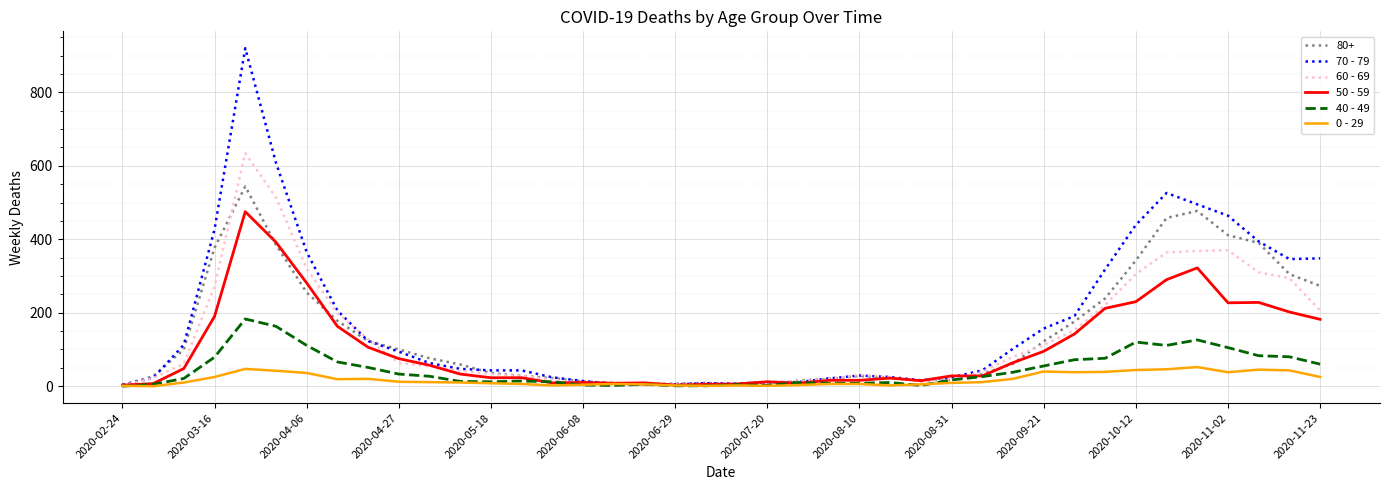

What is the maximum value shown in the chart?

920